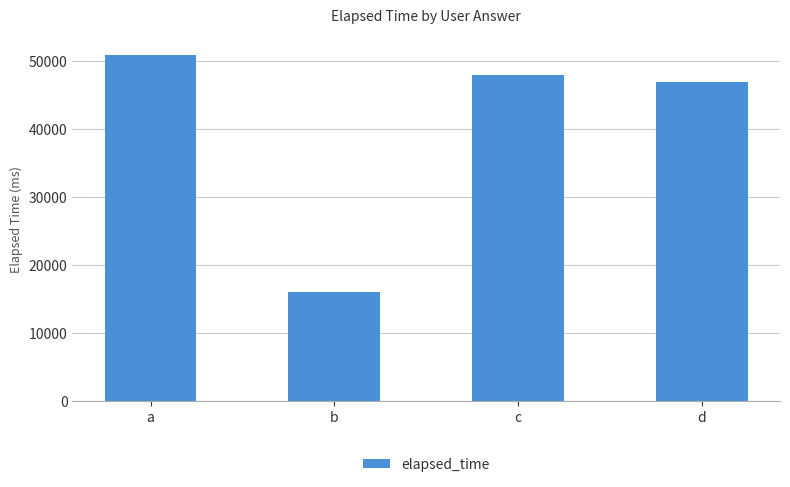

What is the minimum value shown in the chart?

16000